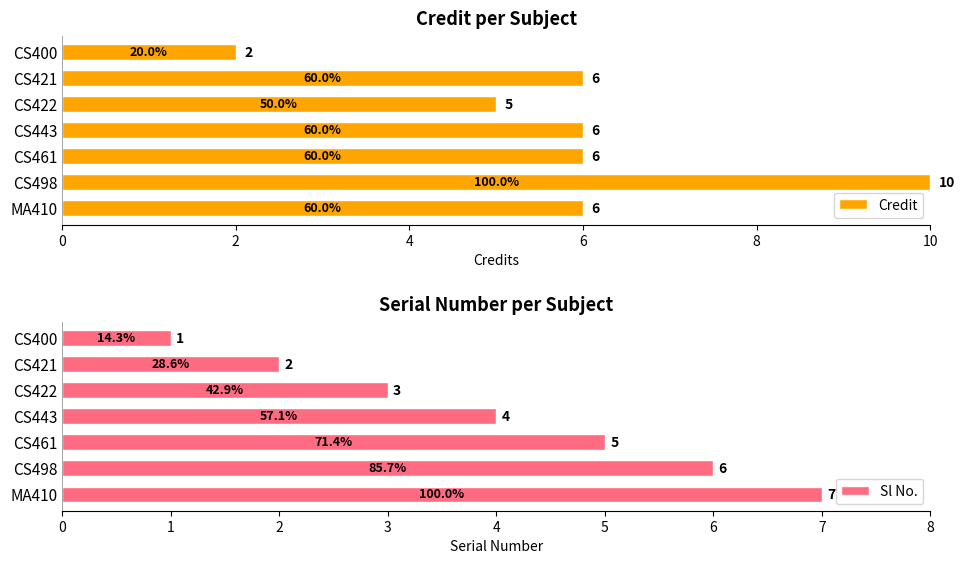

What is the average value of the Sl No. series?

4